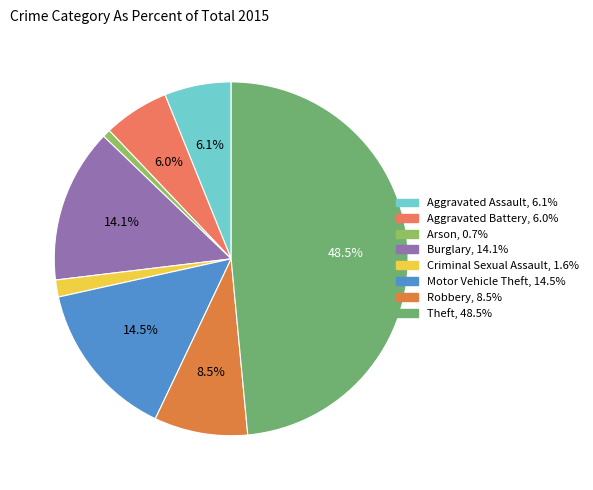

To the nearest percent, what percentage of the pie is Criminal Sexual Assault?

2%